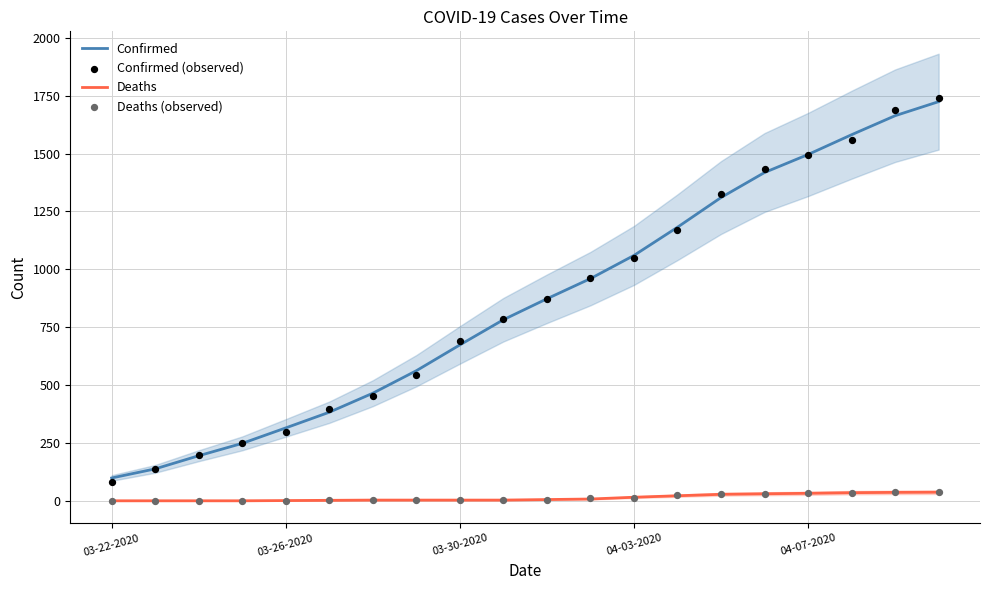

What is the total value across all series at 19?

3542.7